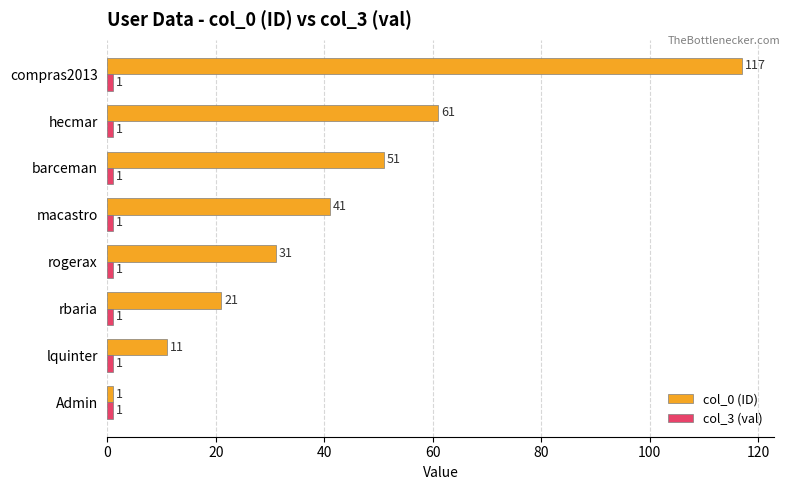

At how many categories does at least one series exceed 26?

5